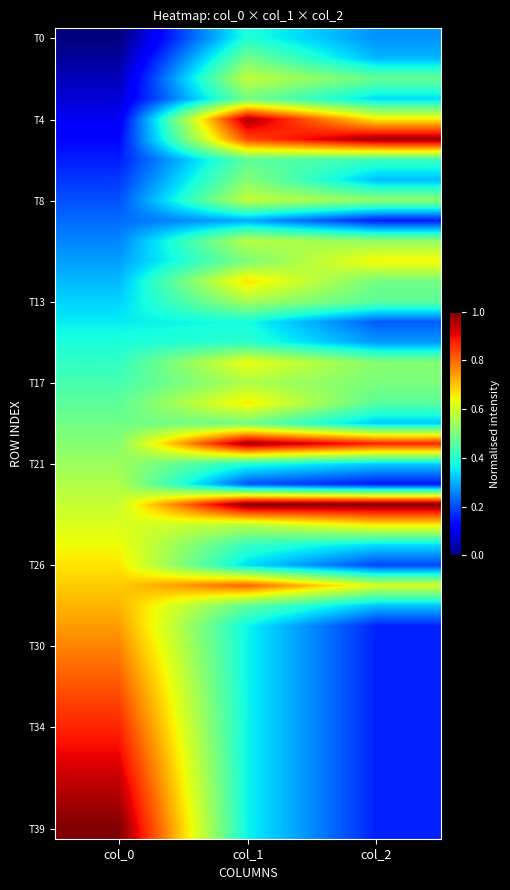

Count the number of categories in the chart.

3